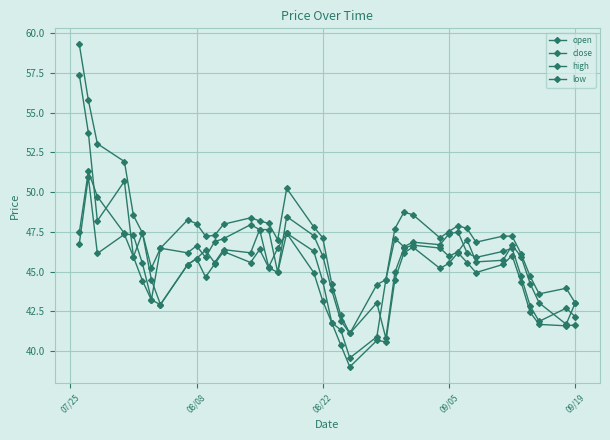

Where is the first local maximum for close?

08/08